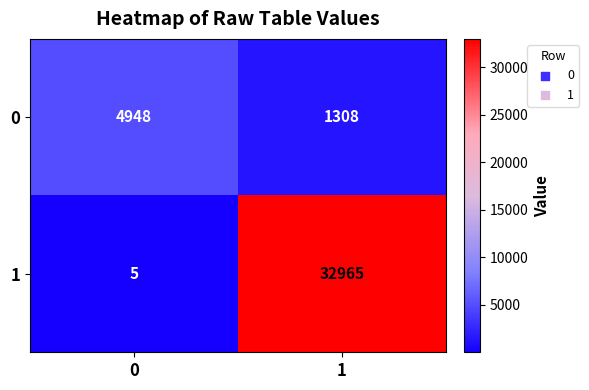

What is the difference between the maximum and minimum values in the 0 series?

3640